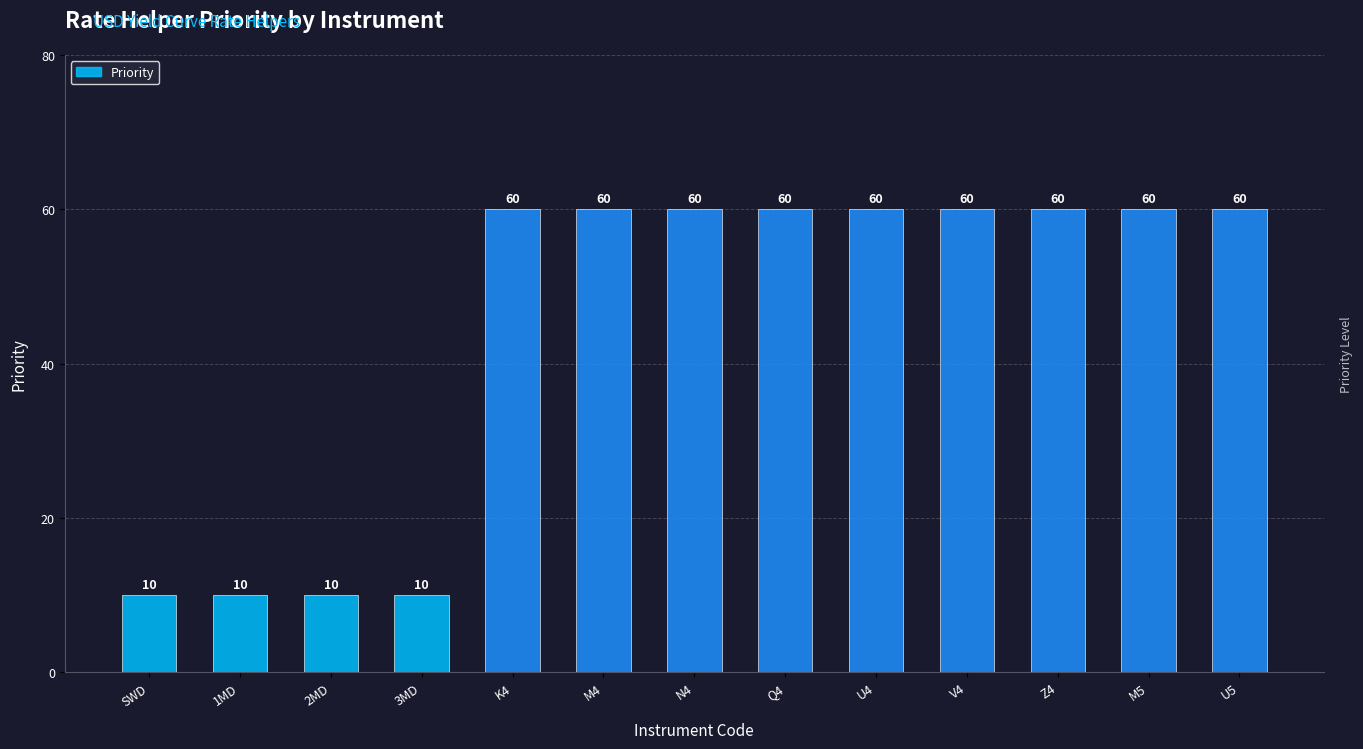

The chart shows a value of 33 at M4. True or false?

False